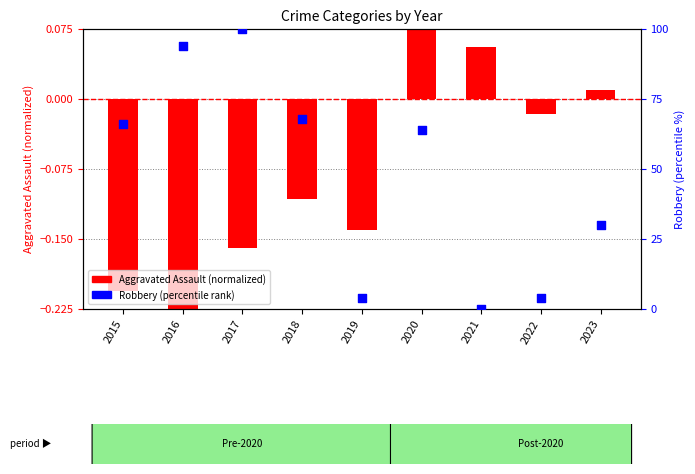

What is the total value across all series at 2019?

3.9